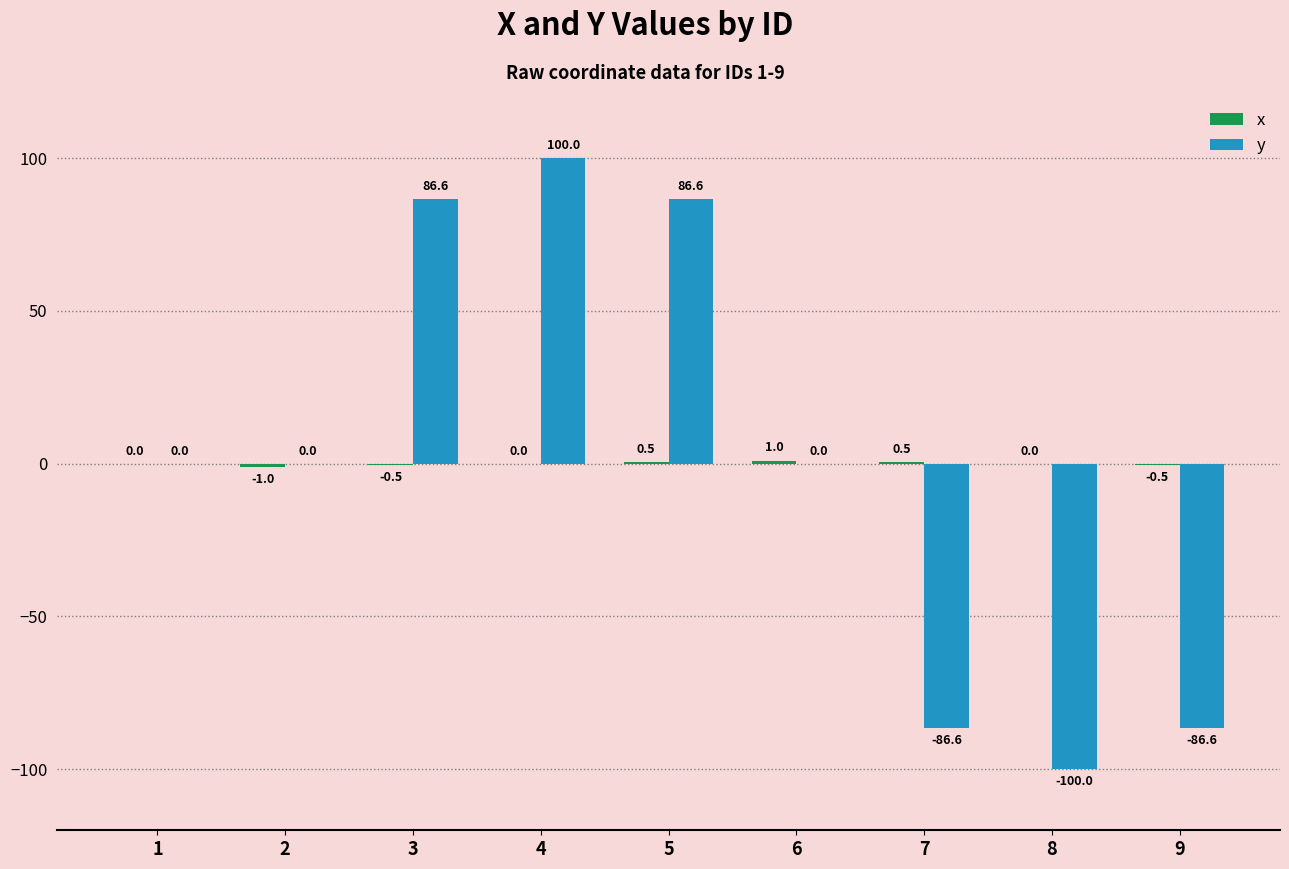

The value of y at 2 is -91.4. True or false?

False